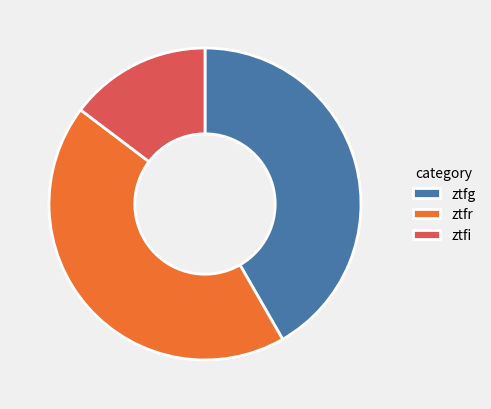

The ztfg slice represents 52% of the pie. True or false?

False